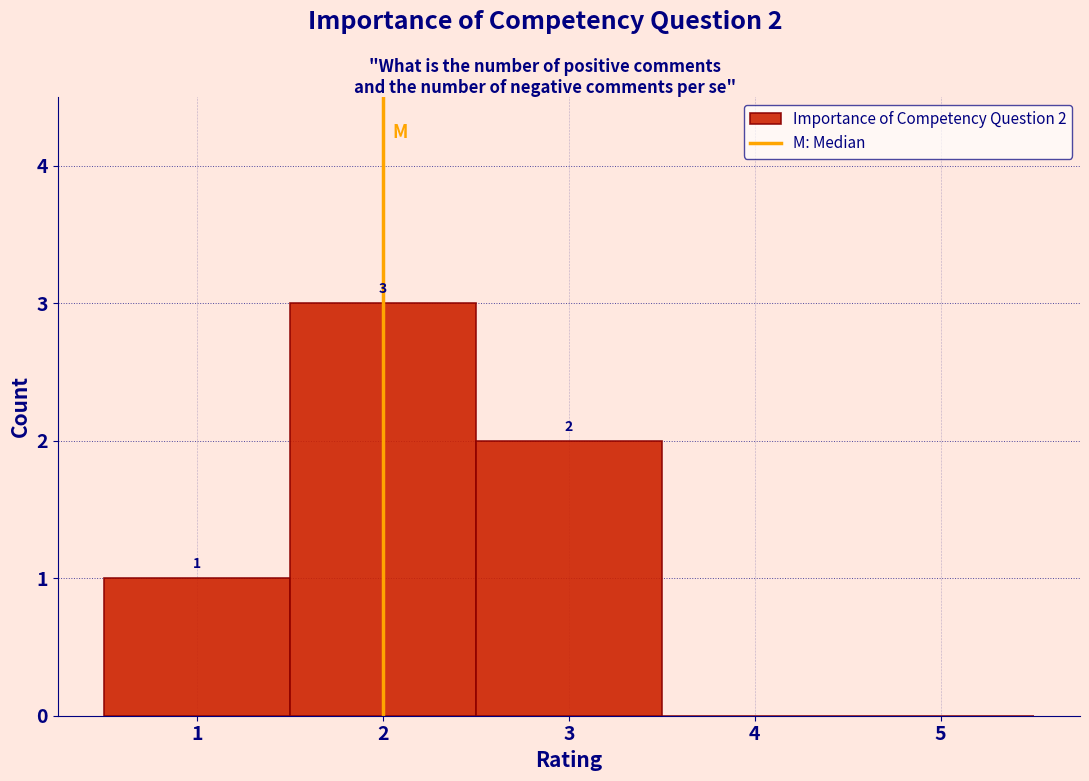

Which range on the x-axis has the tallest bar?

1.5 to 2.5